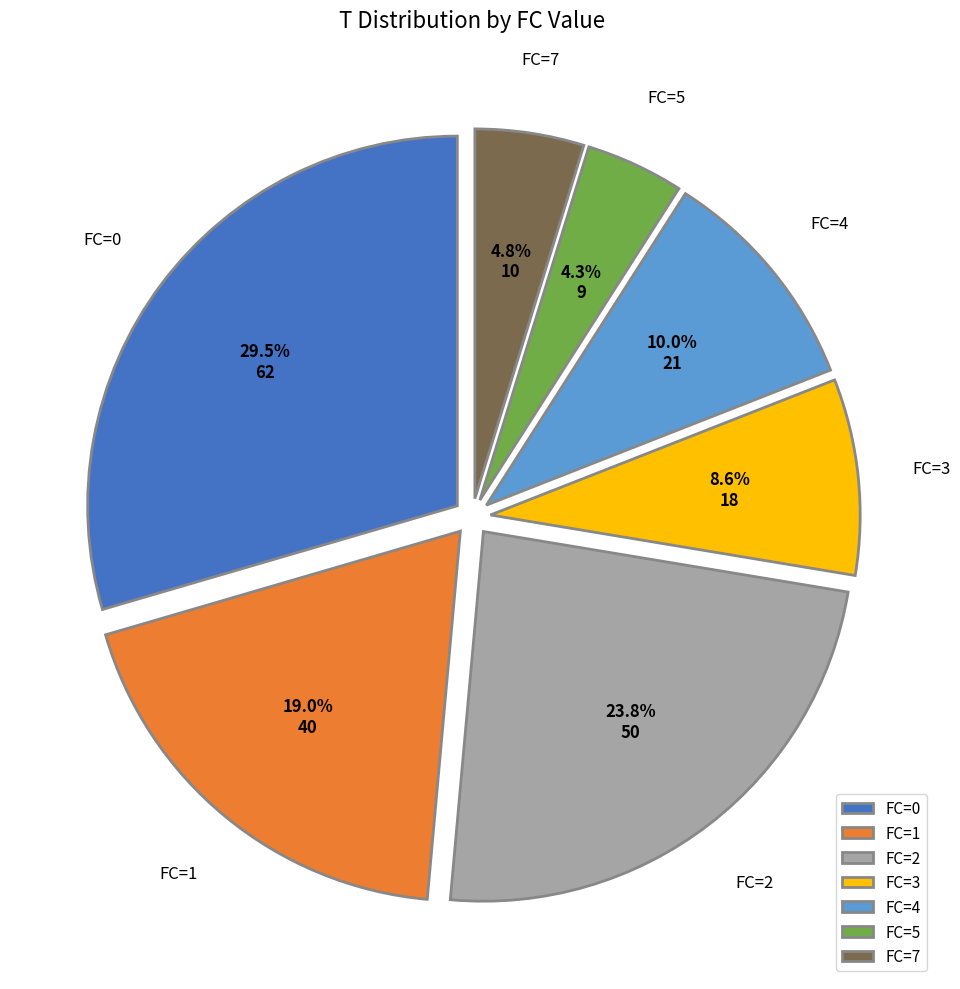

Combined, do FC=0 and FC=2 account for over 50%?

Yes